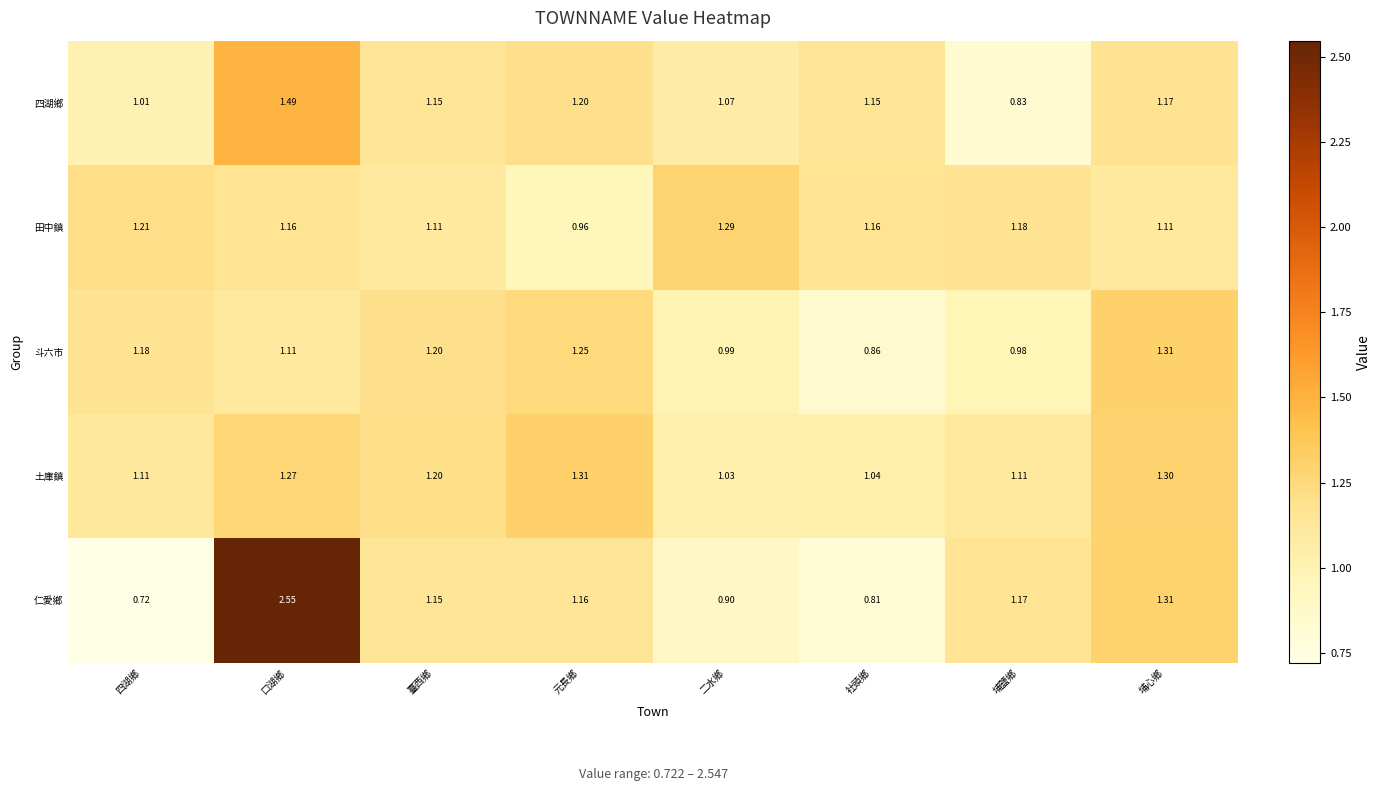

Where does the 仁愛鄉 series first go above 1?

口湖鄉